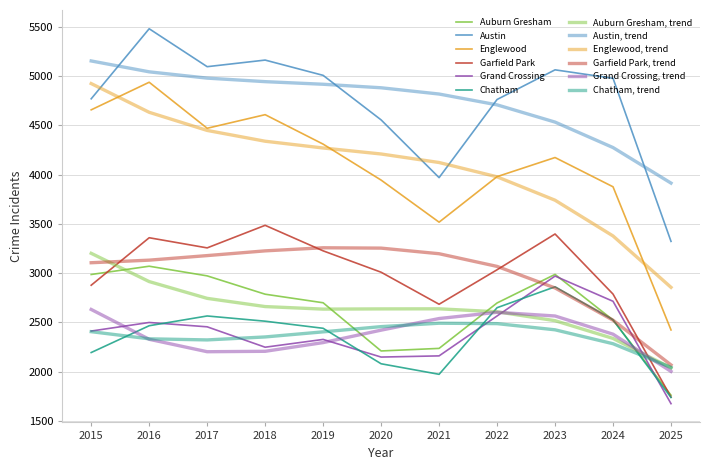

How many distinct data groups are displayed?

12